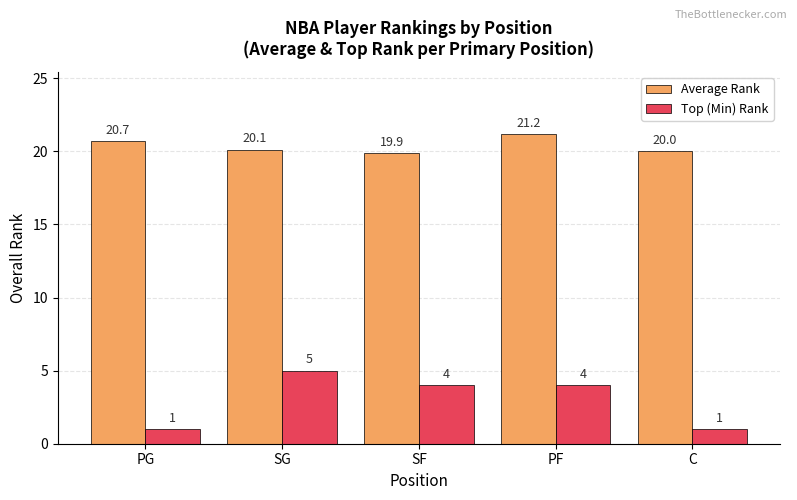

Which series has the largest total across all categories?

Average Rank